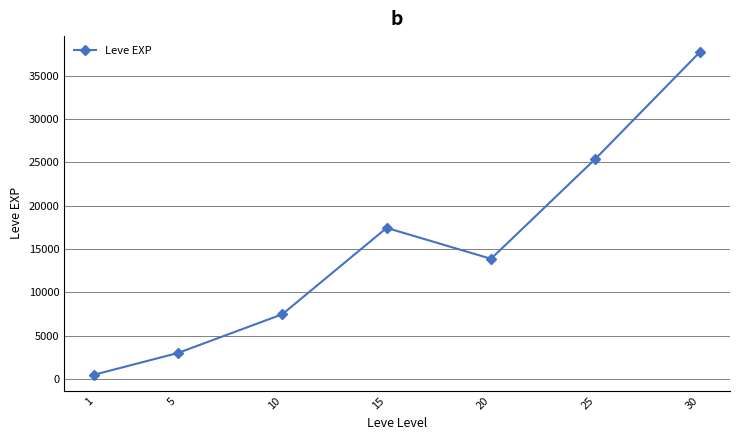

What is the value of the 3rd point from the left?

7475.0